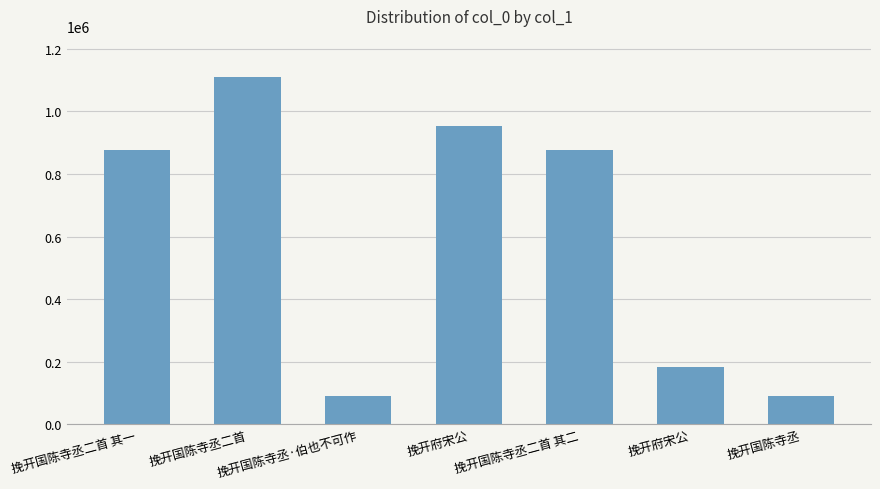

Reading right to left, extract all data points from this chart.

89356	183815	877386	952554	89357	1108410	877387